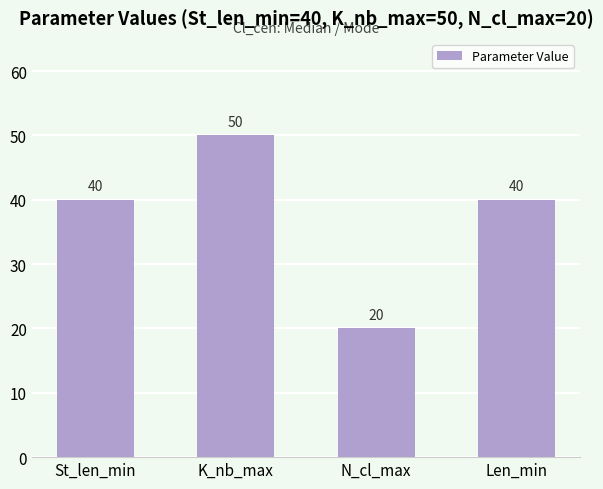

Reading right to left, transcribe all the data shown in this chart.

Len_min=40	N_cl_max=20	K_nb_max=50	St_len_min=40